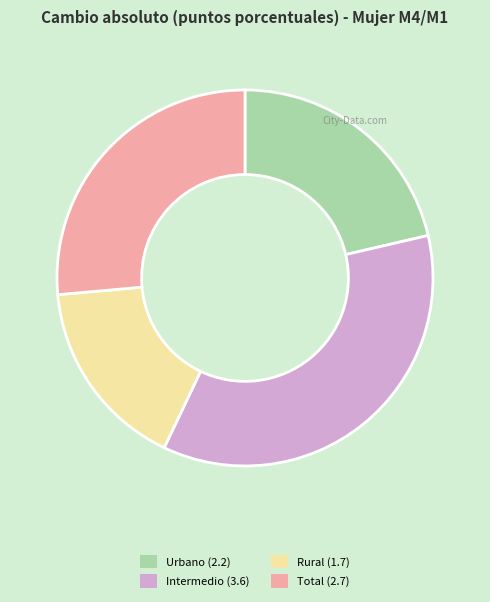

Which slice is the largest?

Intermedio